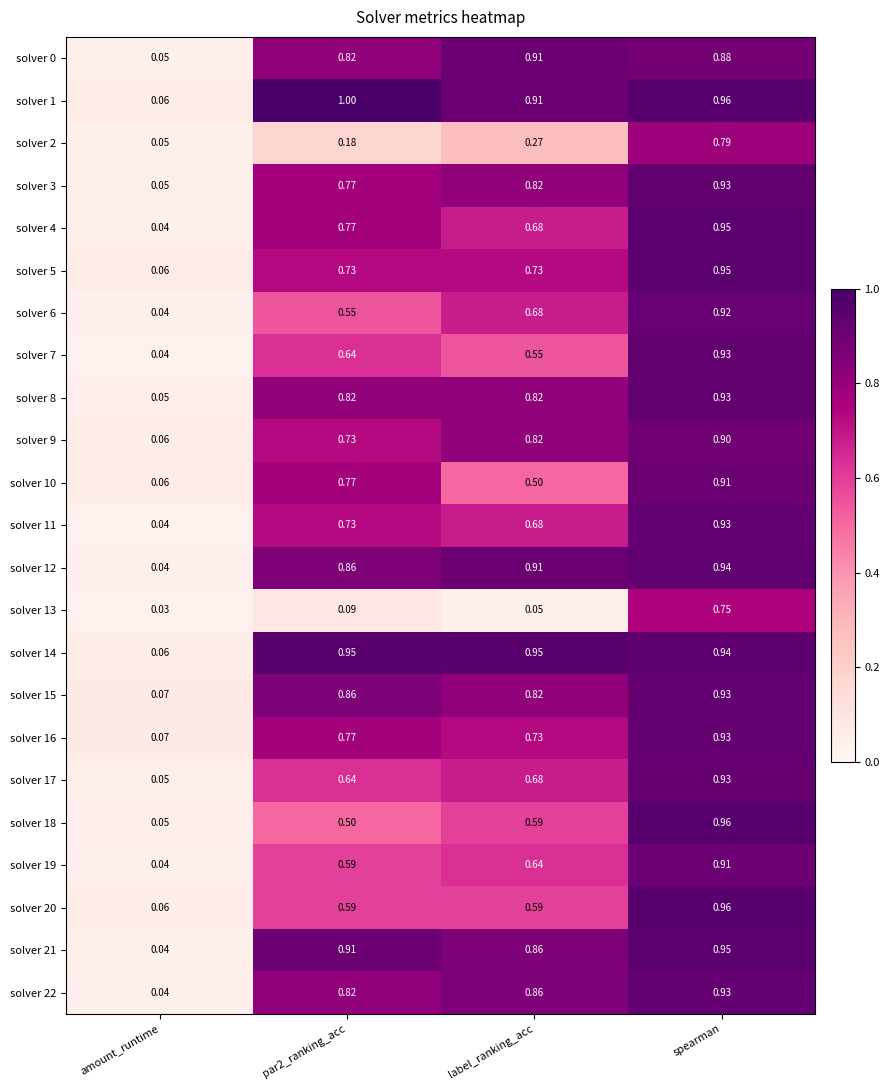

Between label_ranking_acc and spearman, which series saw the biggest shift?

solver 13